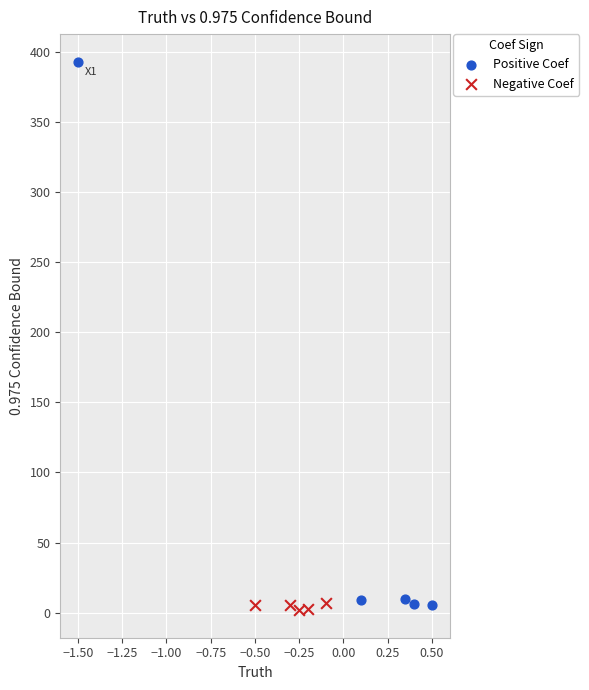

Which series reaches the maximum Y coordinate?

Positive Coef